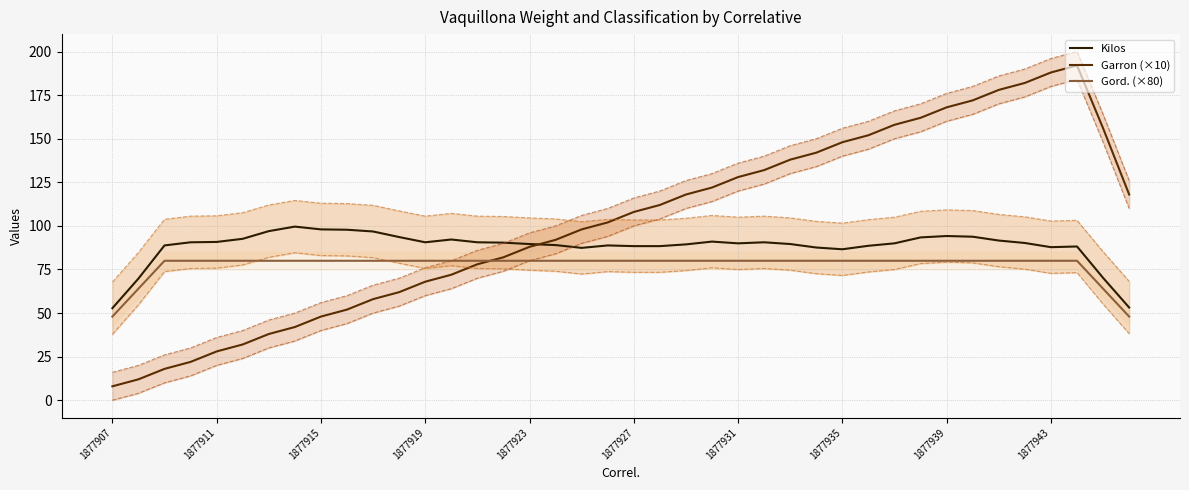

Between 18 and 23, which series saw the biggest shift?

Garron (×10)